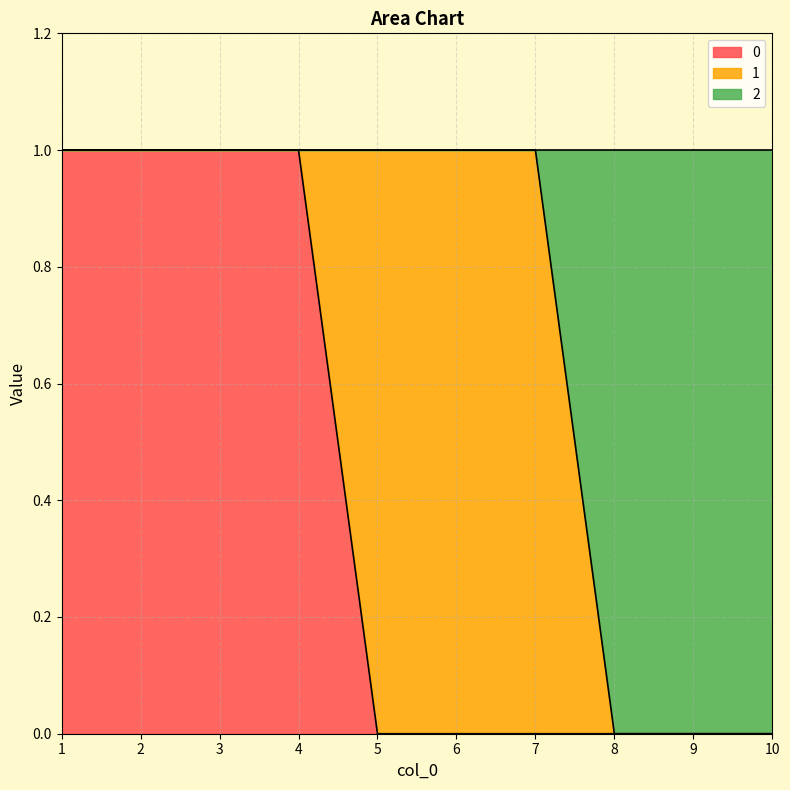

The 2 series shows 1 at 1. True or false?

False